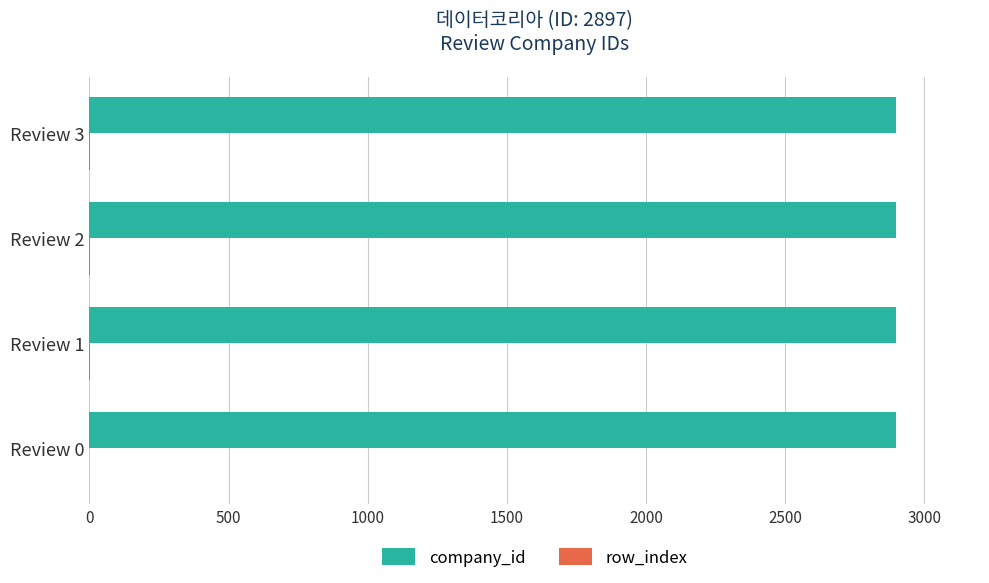

Which series has the largest total across all categories?

company_id